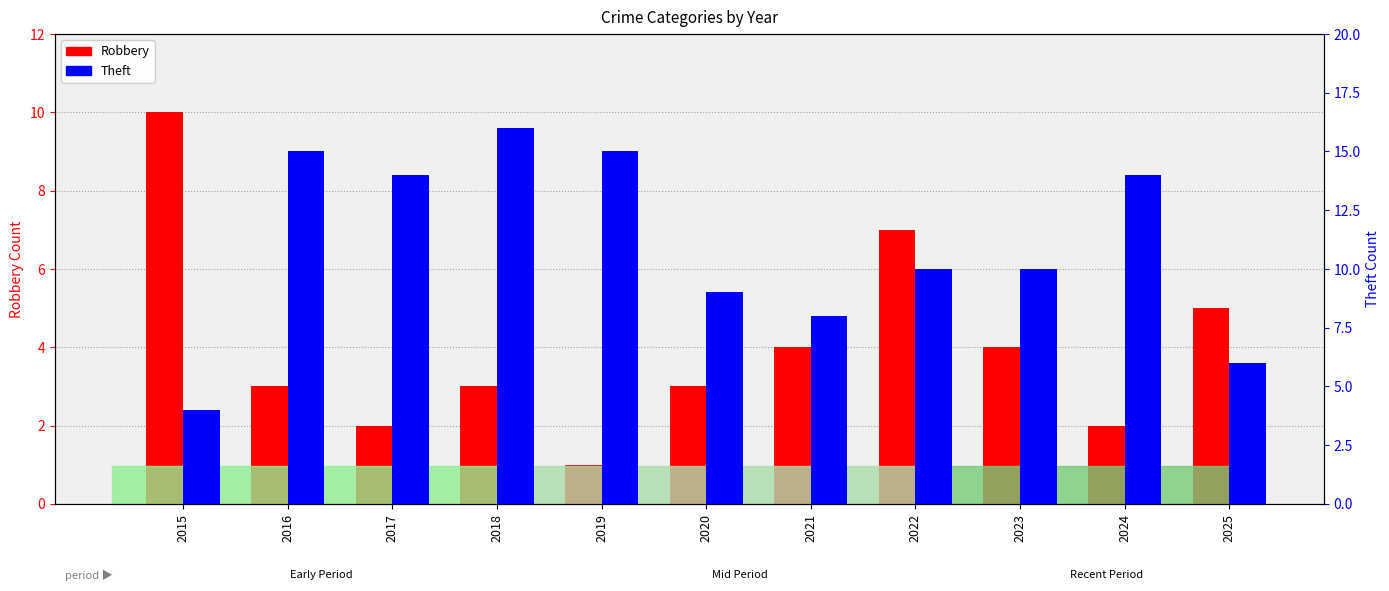

At which label does Robbery reach its minimum?

2019